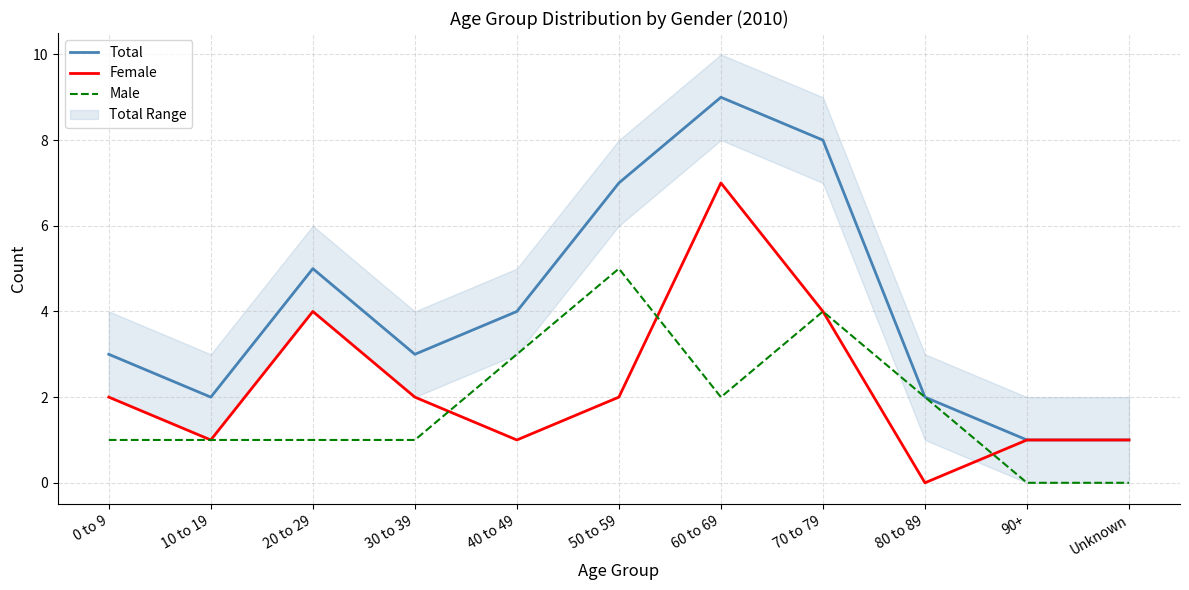

Between 30 to 39 and 60 to 69, which series saw the biggest shift?

Total